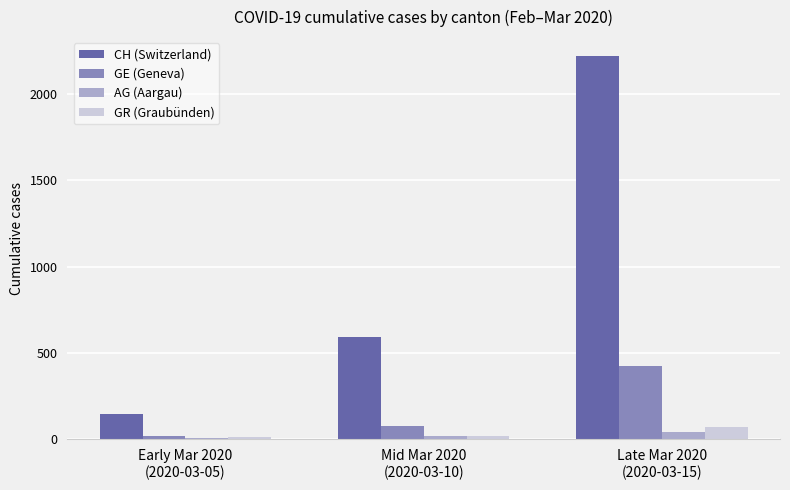

What is the label of the 1st bar from the right?

Late Mar 2020
(2020-03-15)